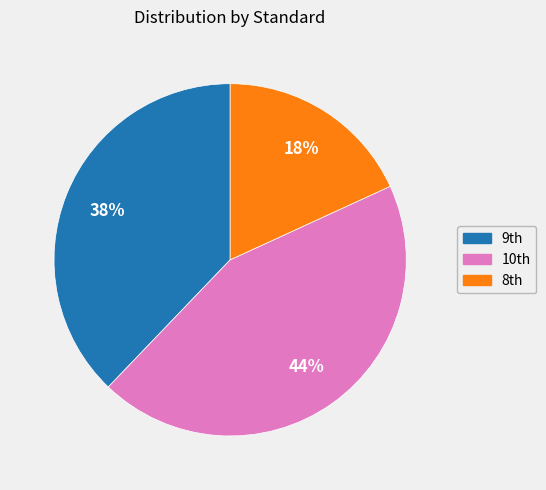

Which category has the smallest portion of the pie?

8th